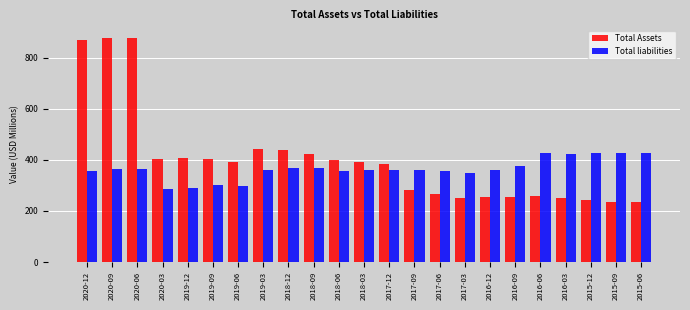

The value of Total liabilities at 2016-12 is 362.4. True or false?

True